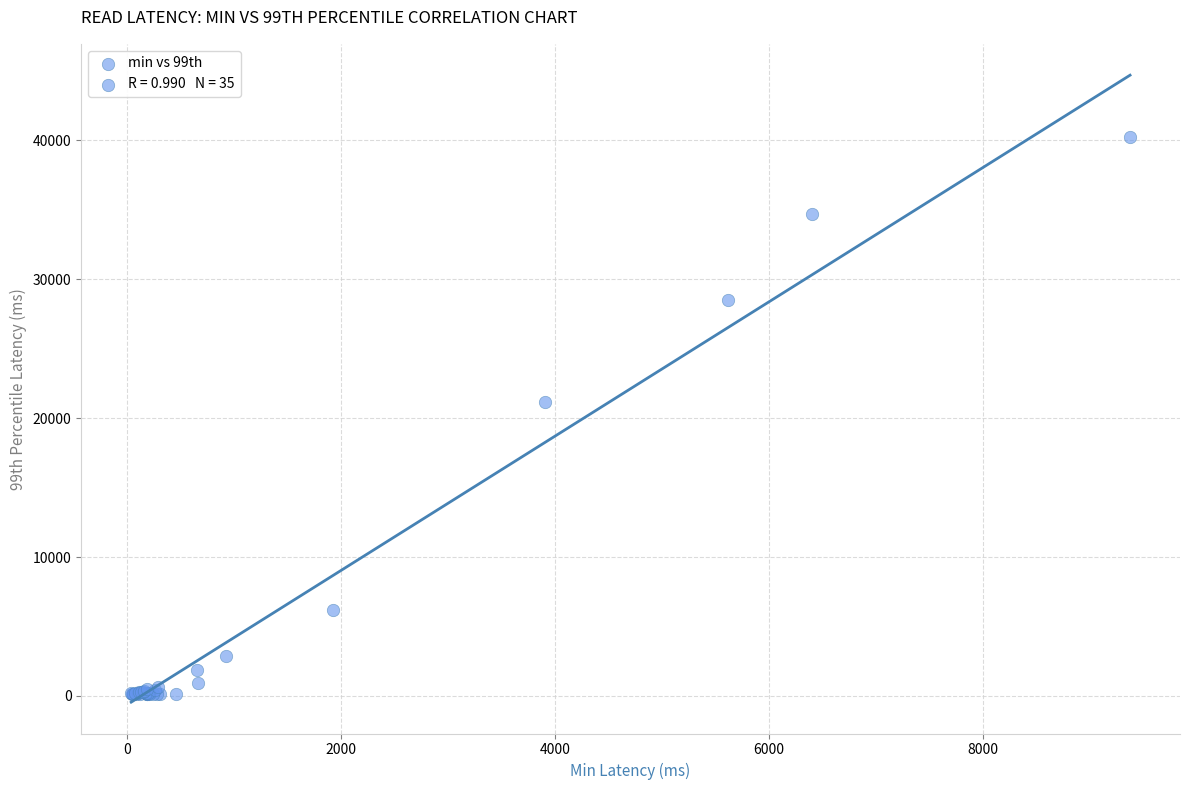

What Y value in the scatter plot is closest to 20162?

21150.6